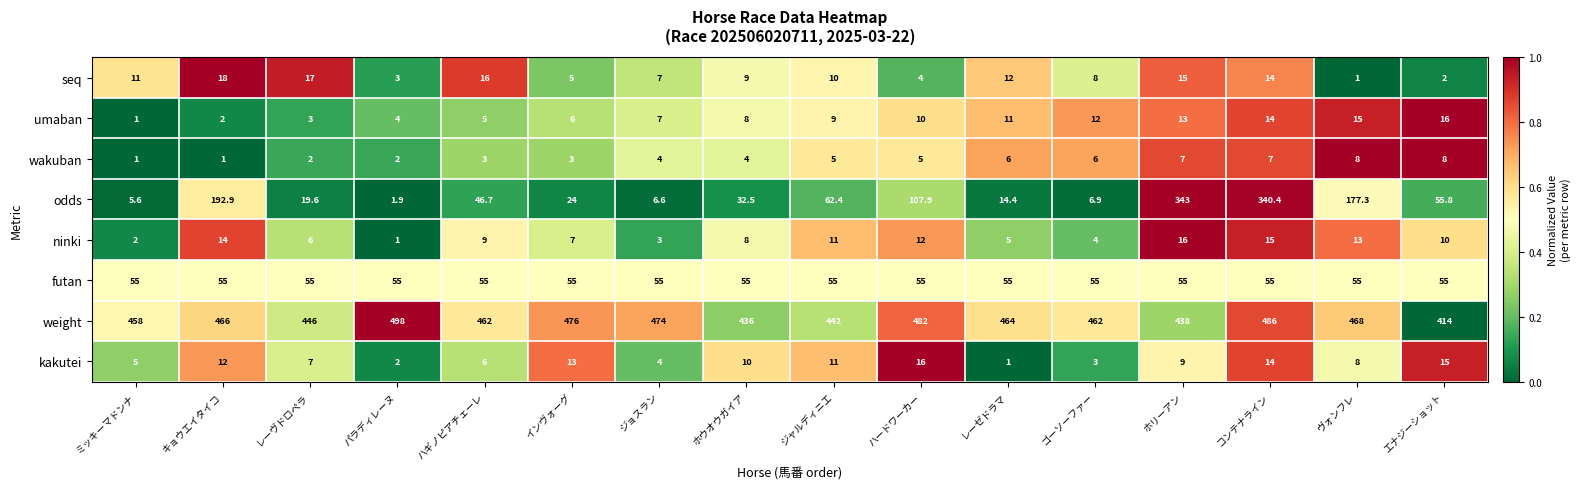

Read the ninki value at ハギノピアチェーレ.

9.0